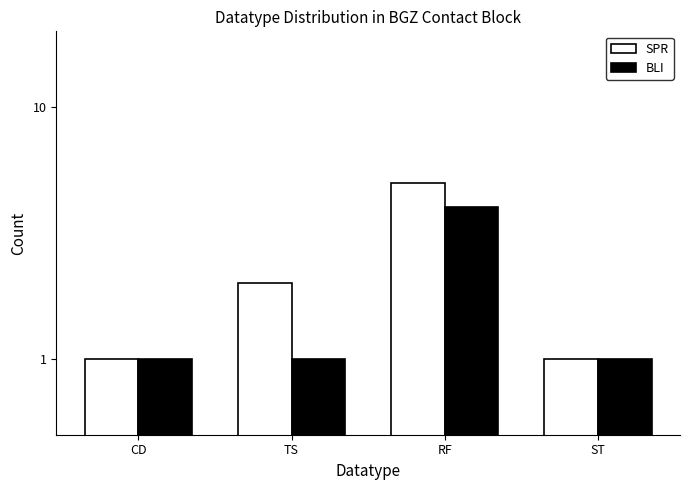

What is the spread (max minus min) of values at RF?

1